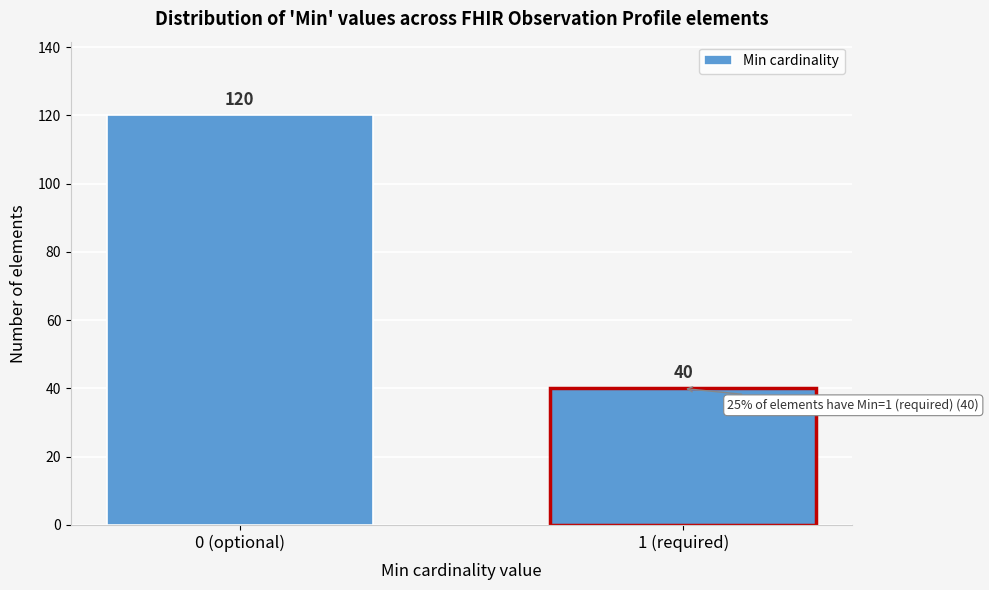

Reading left to right, what are all the values shown in this chart?

120	40